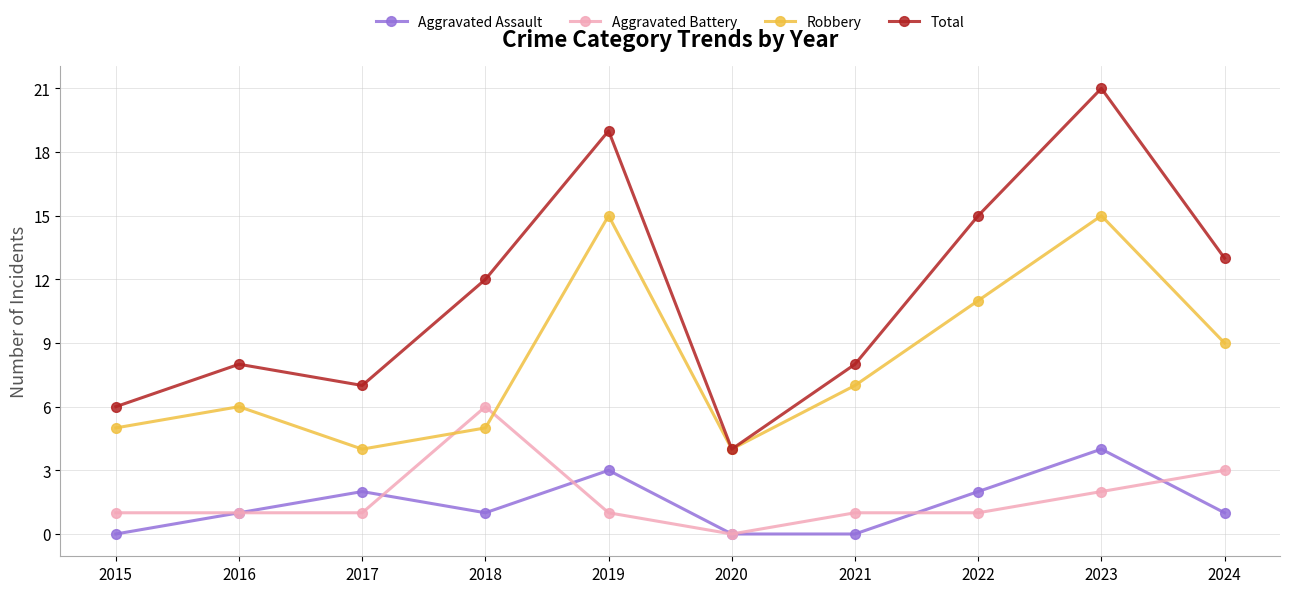

The Aggravated Battery series shows 3 at 2023. True or false?

False